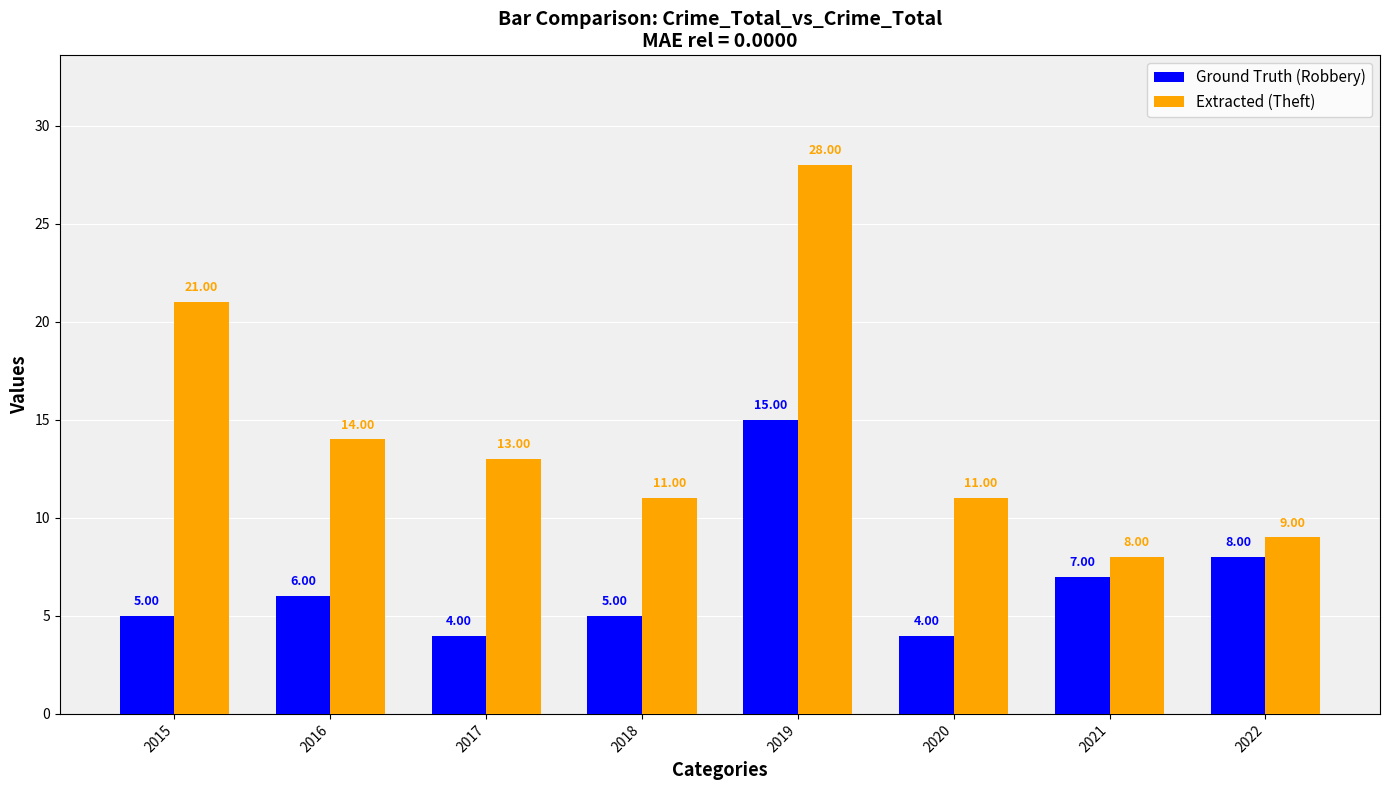

Which series has the largest total across all categories?

Extracted (Theft)